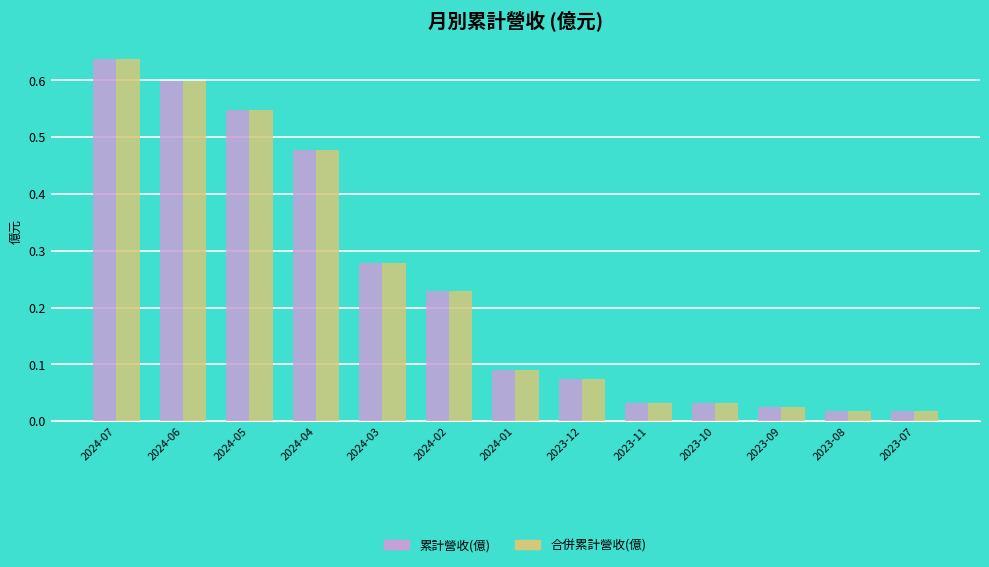

The 合併累計營收(億) series shows 0.0 at 2024-01. True or false?

False